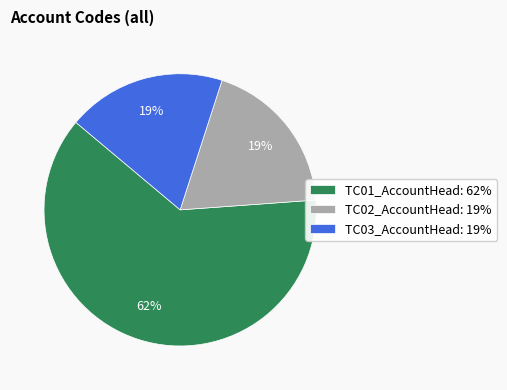

True or false: TC01_AccountHead: 62% accounts for 62% of the total.

True